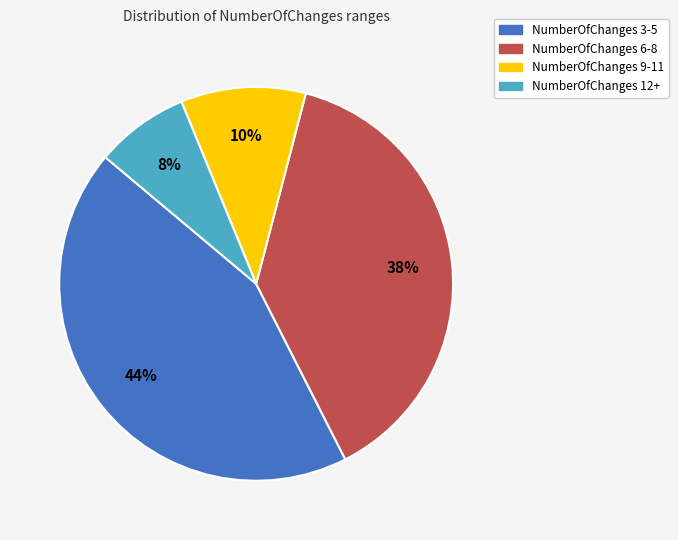

Does any single category account for the majority?

No